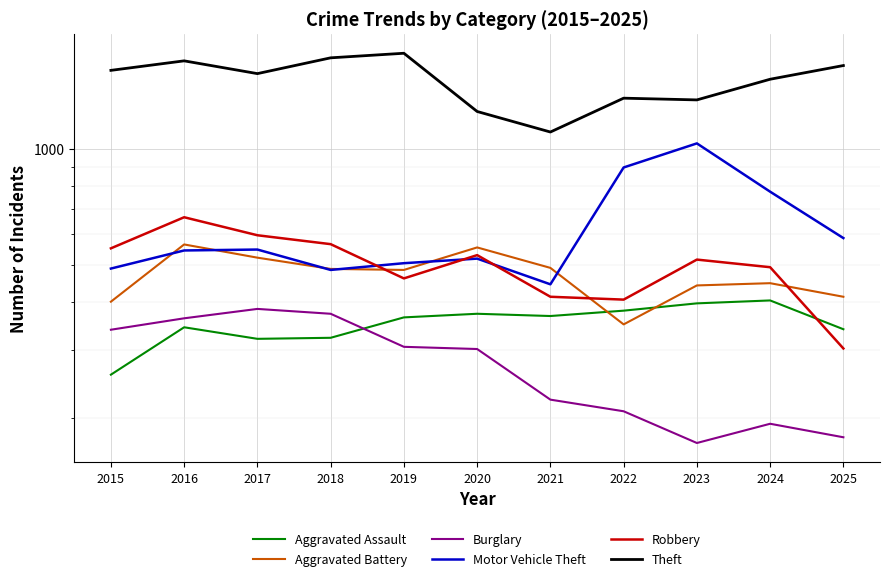

Which series changed the most between 2023 and 2025?

Motor Vehicle Theft